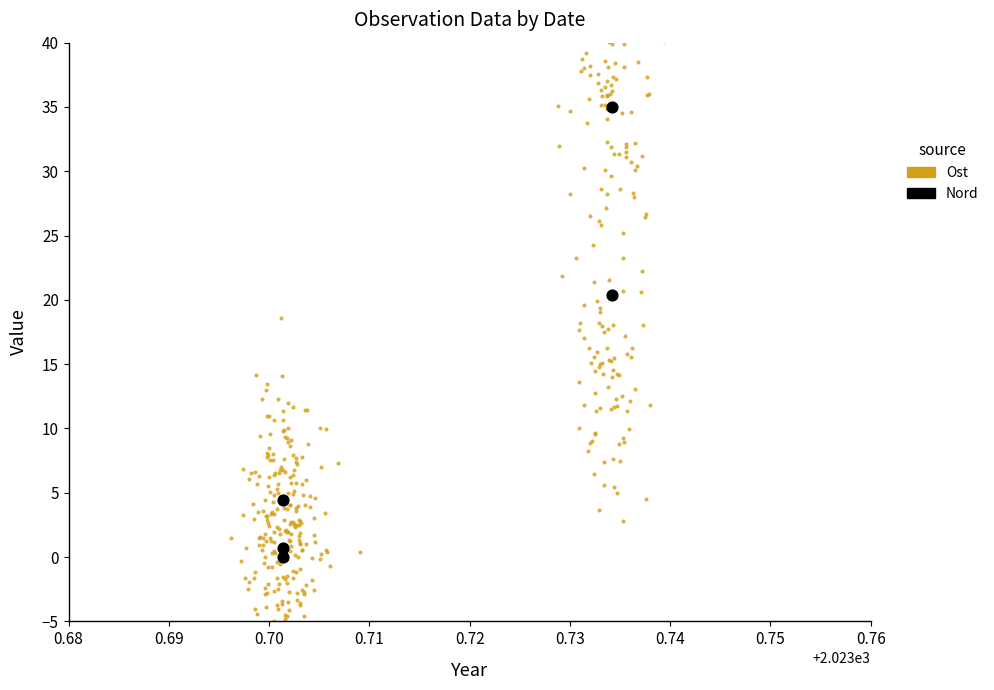

Between 2023-09-13 and 2023-09-13, which is larger?

2023-09-13